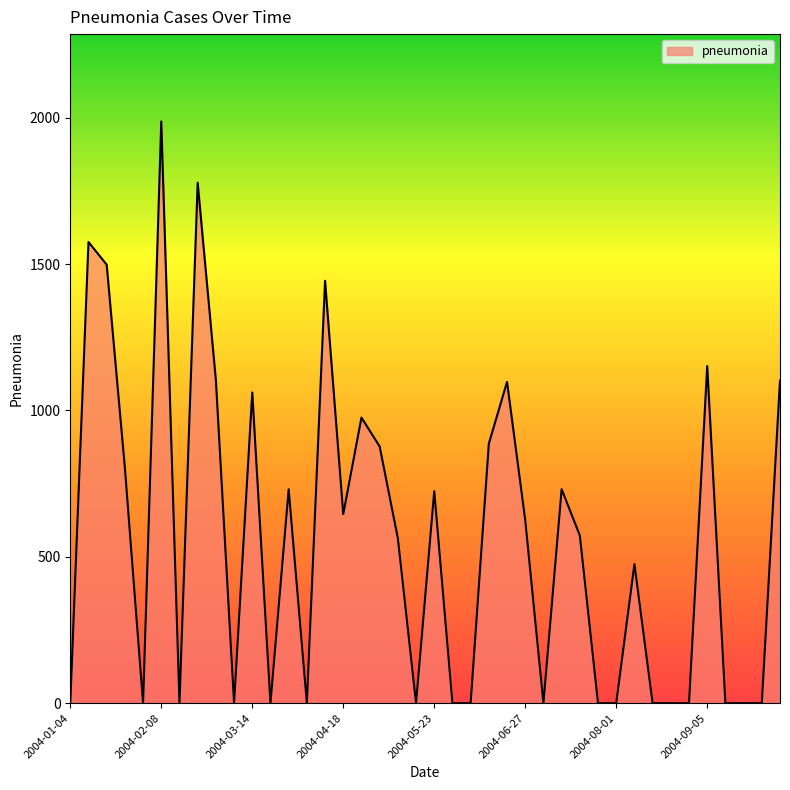

How many values are below 572?

20